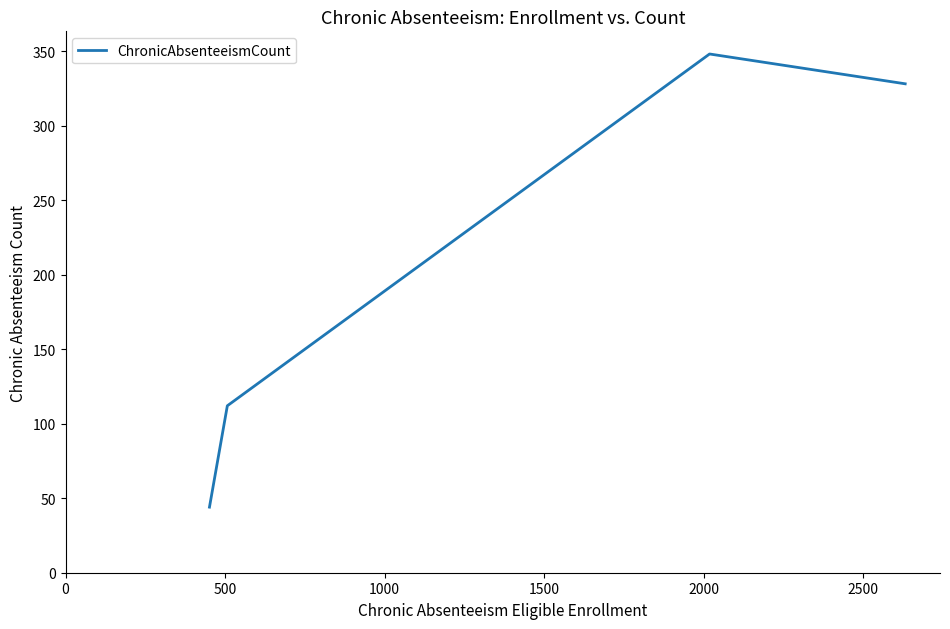

What is the difference between the maximum and minimum values?

304